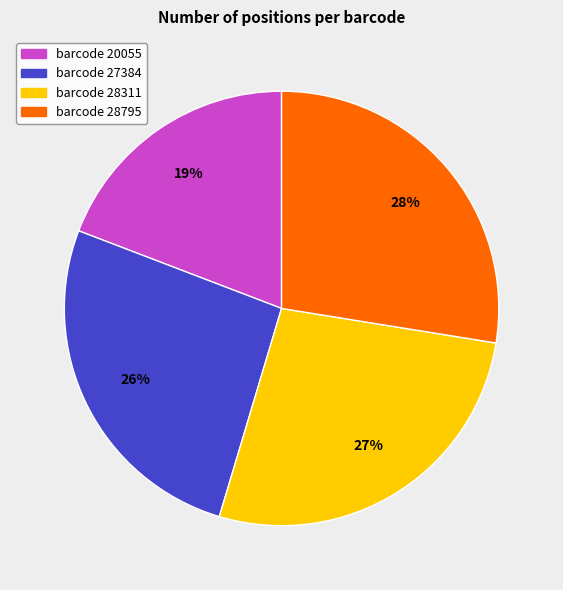

What is the ratio of the value at barcode 28311 to the value at barcode 27384?

1.0